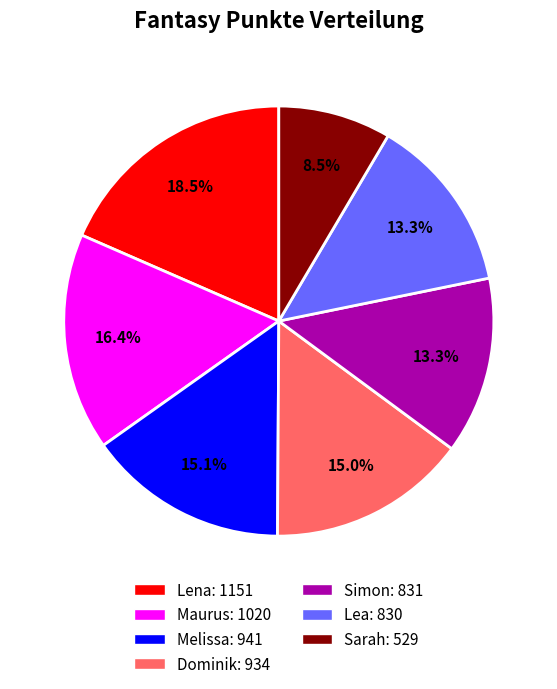

To the nearest percent, what is the average slice percentage?

14%